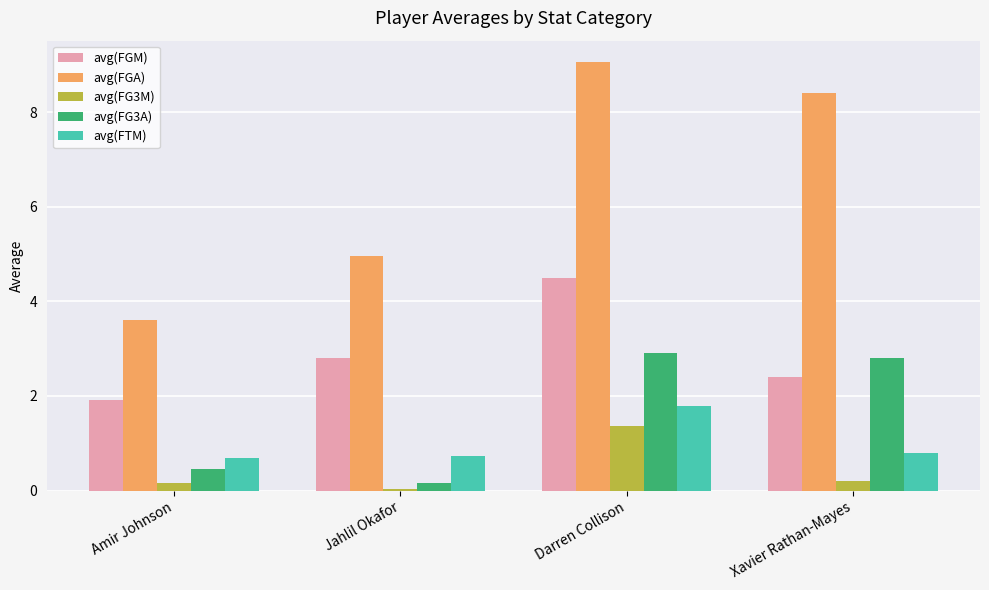

Between Amir Johnson and Jahlil Okafor, which series saw the biggest shift?

avg(FGA)